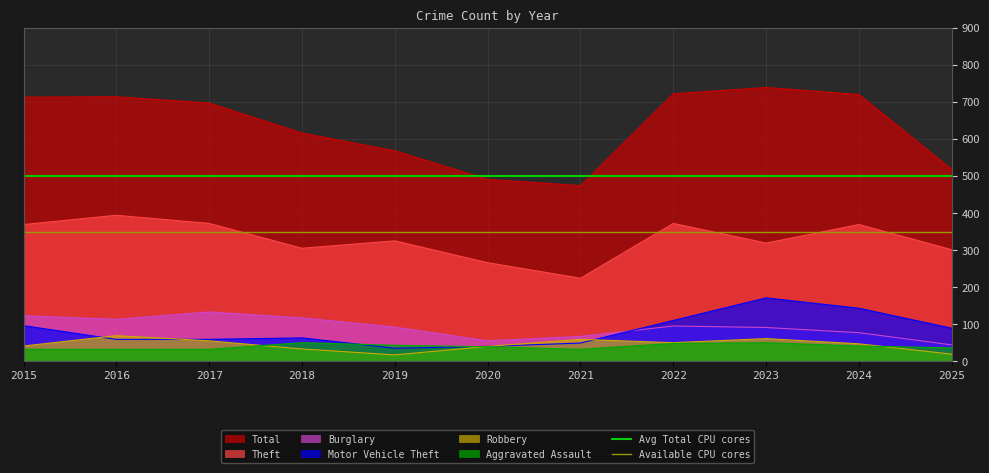

Which category has the lowest value in the Available CPU cores series?

2015